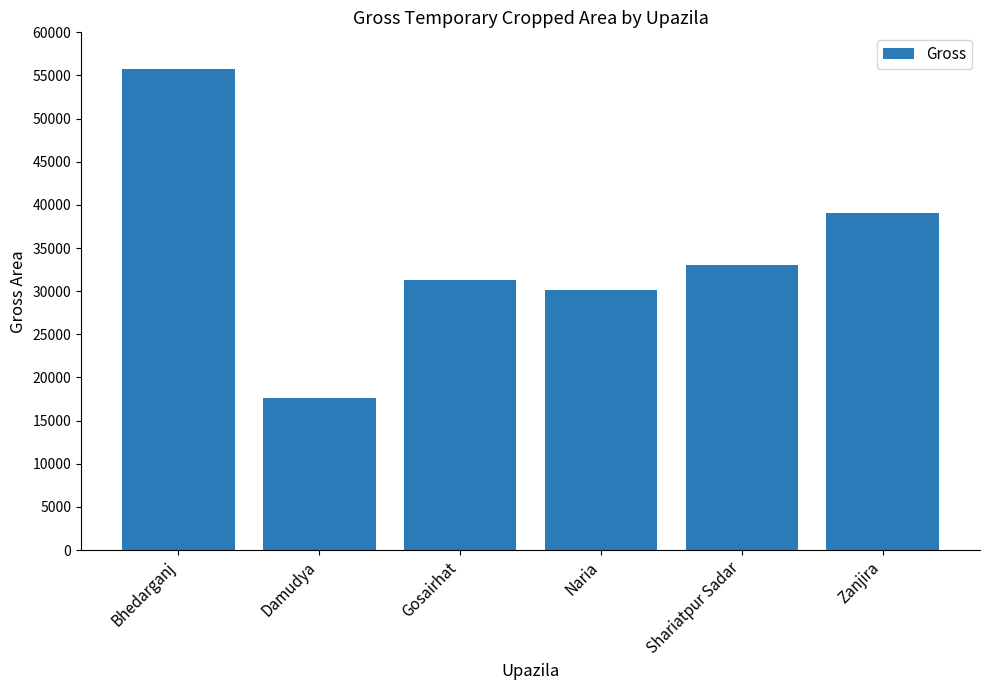

List the labels in order of value, smallest first.

Damudya, Naria, Gosairhat, Shariatpur Sadar, Zanjira, Bhedarganj